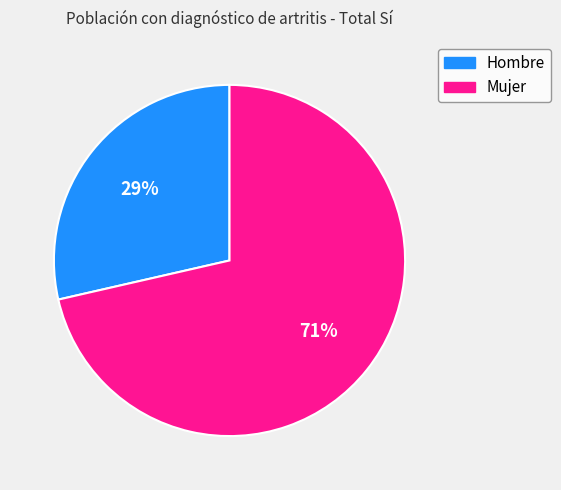

To the nearest percent, what is the combined percentage of Hombre and Mujer?

100%